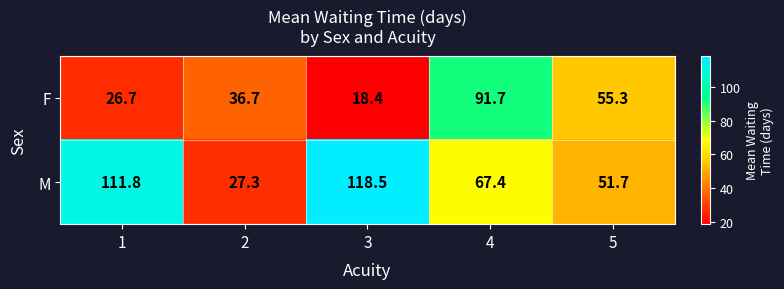

What is the sum of all M values?

376.7